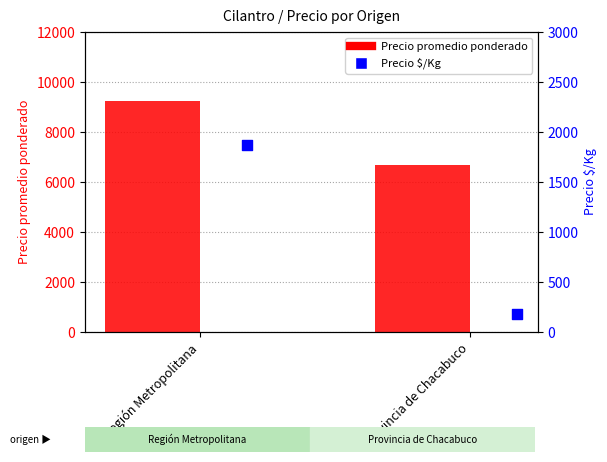

At which category is the sum across all series the highest?

Región Metropolitana